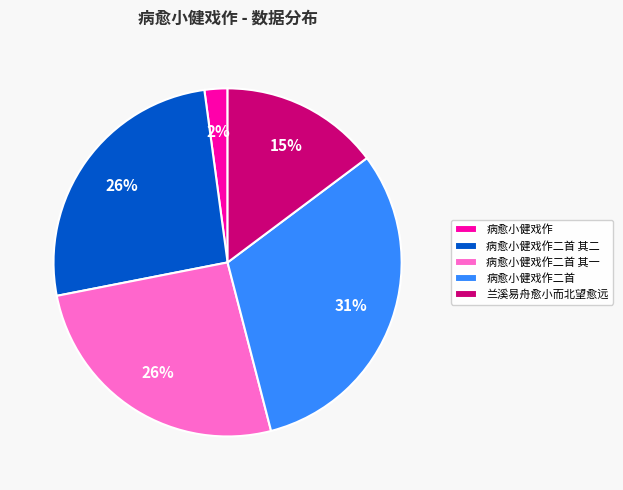

Between 兰溪易舟愈小而北望愈远 and 病愈小健戏作二首 其二, which is larger?

病愈小健戏作二首 其二